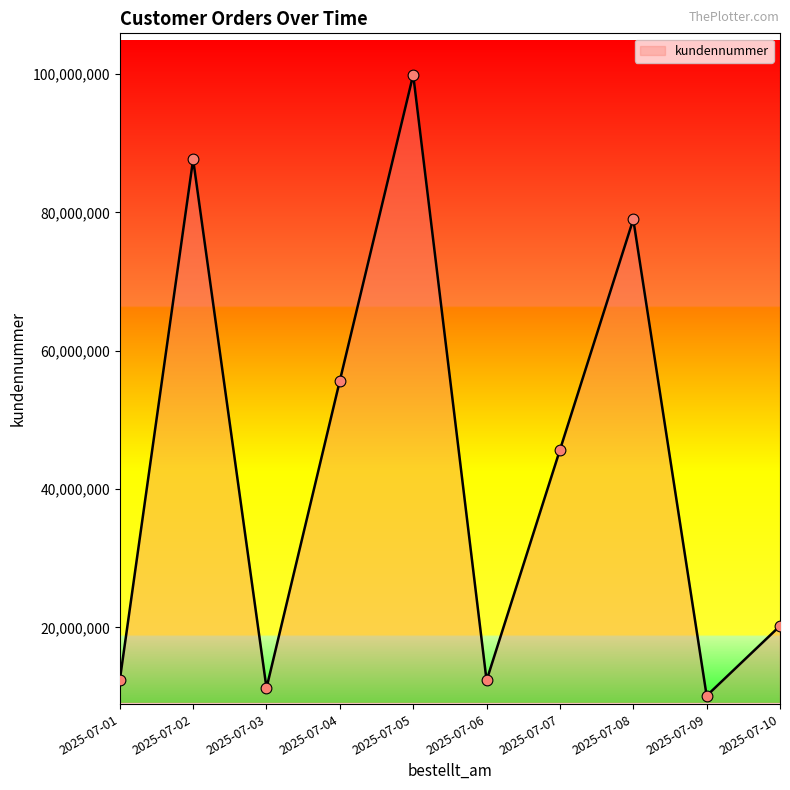

What is the ratio of the value at 2025-07-05 to the value at 2025-07-04?

1.8